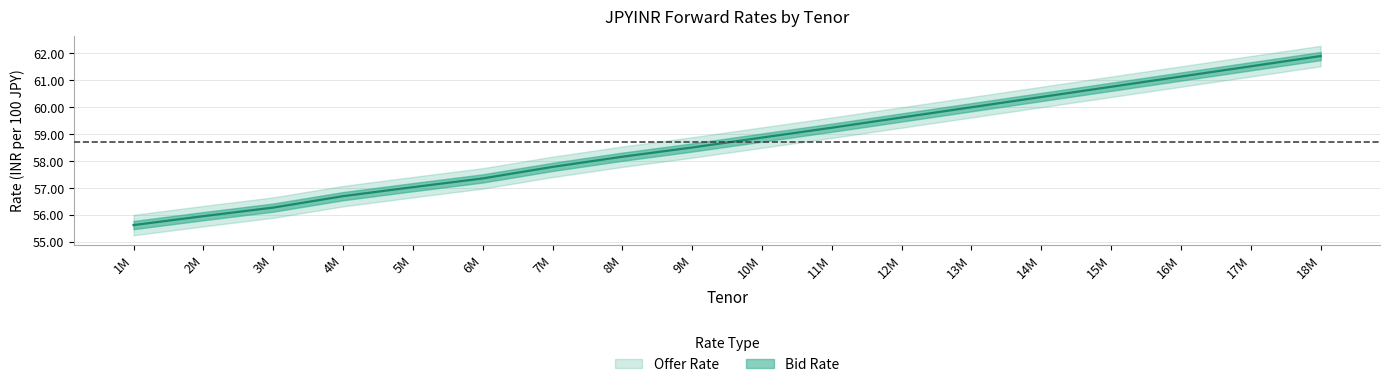

The chart shows a value of 20.3 at 17M. True or false?

False